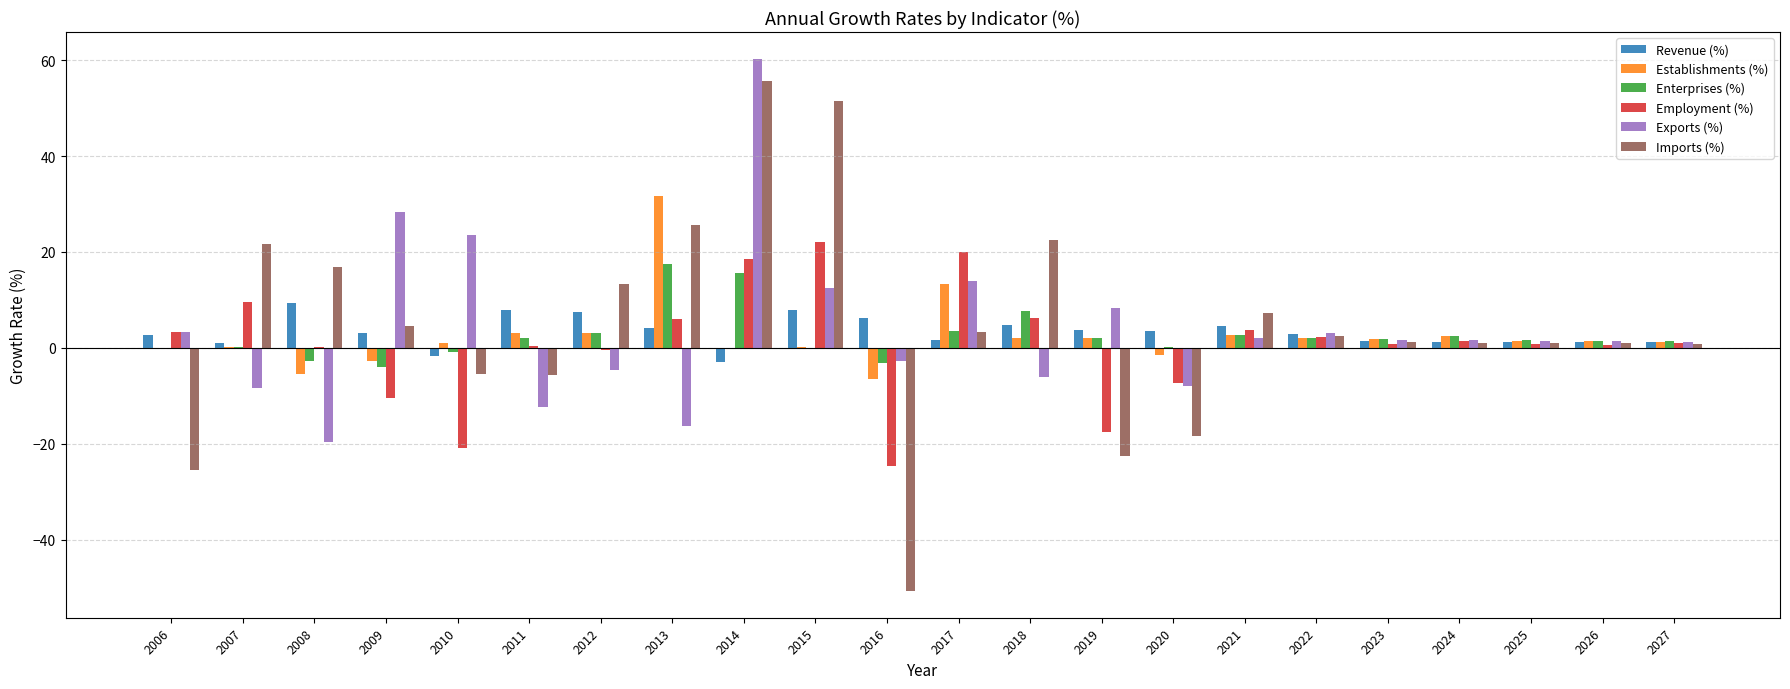

What is the maximum value for Enterprises (%)?

17.4